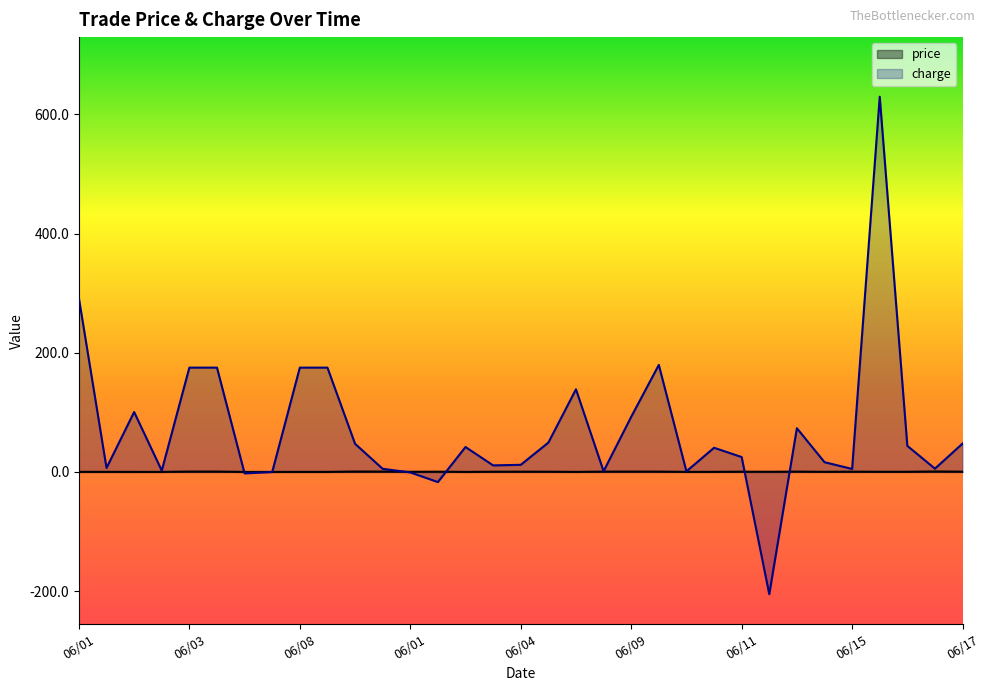

How many interior local peaks does the price series have?

7